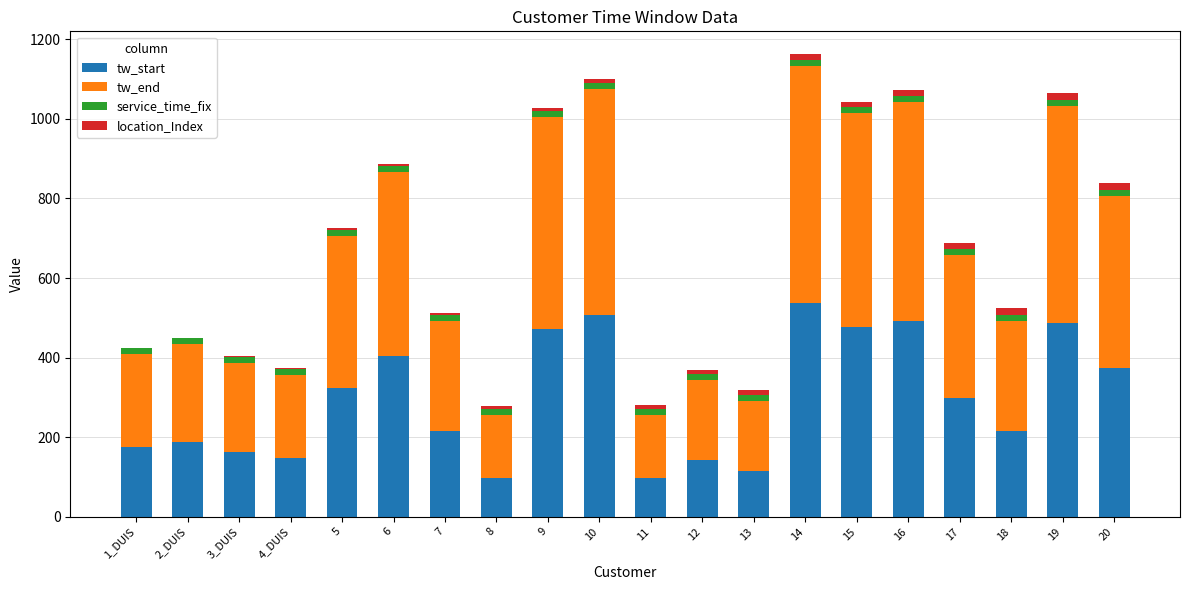

The value of tw_start at 17 is 299. True or false?

True